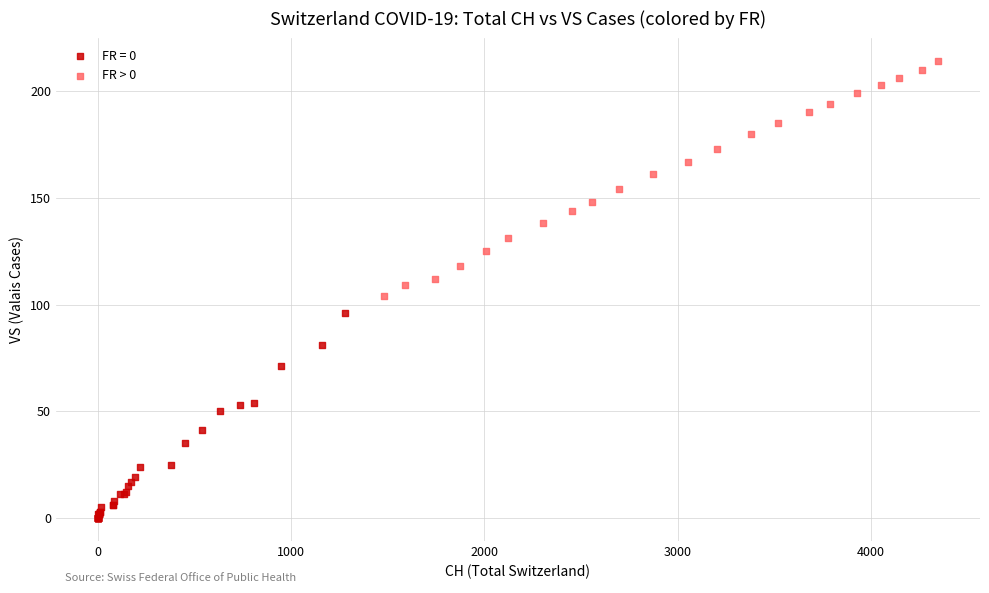

Which series contains the highest Y value?

FR > 0